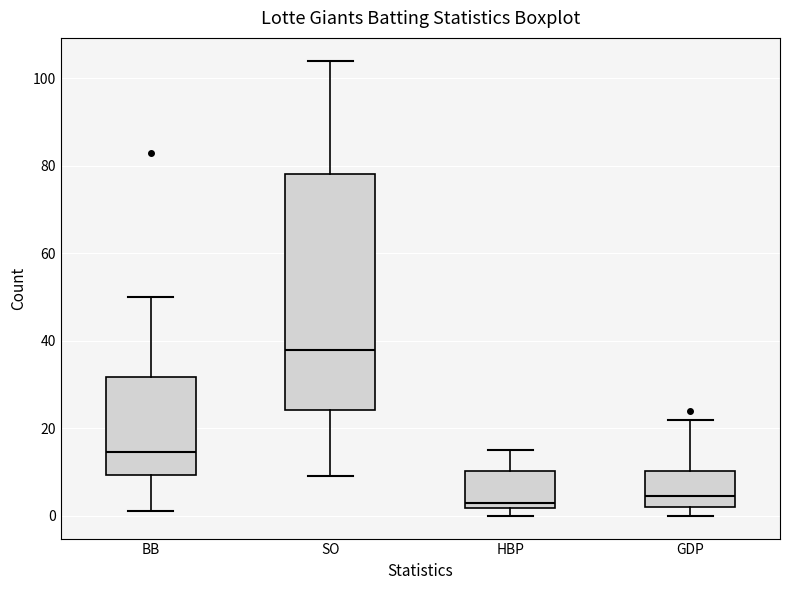

Reading left to right, read every box against the y-axis: the position of its median line, the range the box covers, and the ends of its whiskers. The values are not printed on the chart, so give them approximately, as read against the axis.

BB: median 14, box 10 to 32, whiskers 2 to 50
SO: median 38, box 24 to 78, whiskers 10 to 104
HBP: median 4, box 2 to 10, whiskers 0 to 16
GDP: median 4, box 2 to 10, whiskers 0 to 22